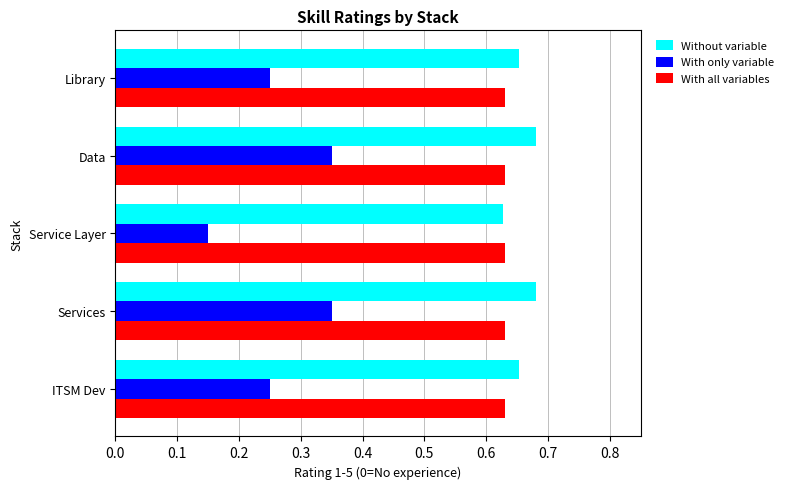

Is the value of Without variable at ITSM Dev greater than the value of With all variables at ITSM Dev?

Yes